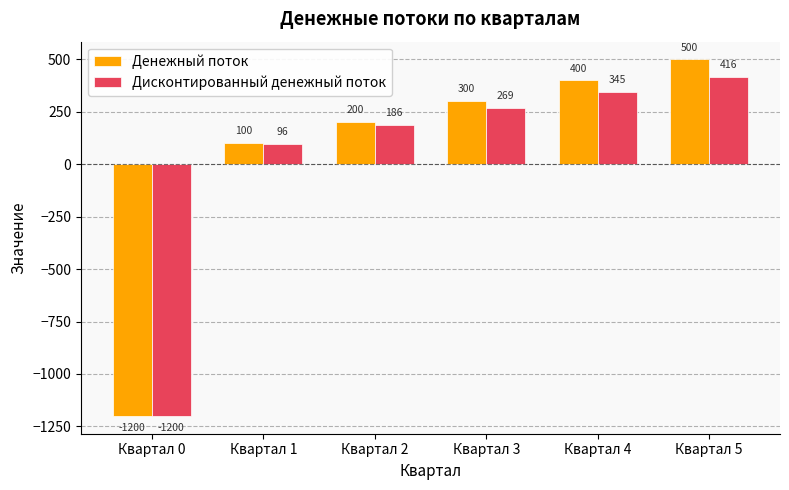

What is the greatest value displayed?

500.0